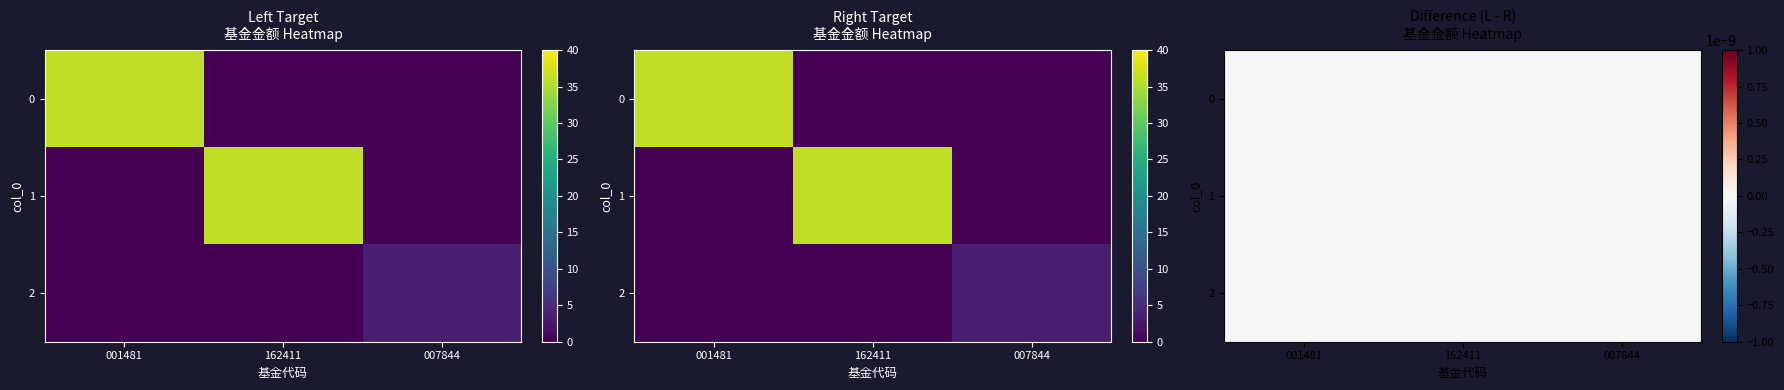

Between 007844 and 162411, which is larger?

007844